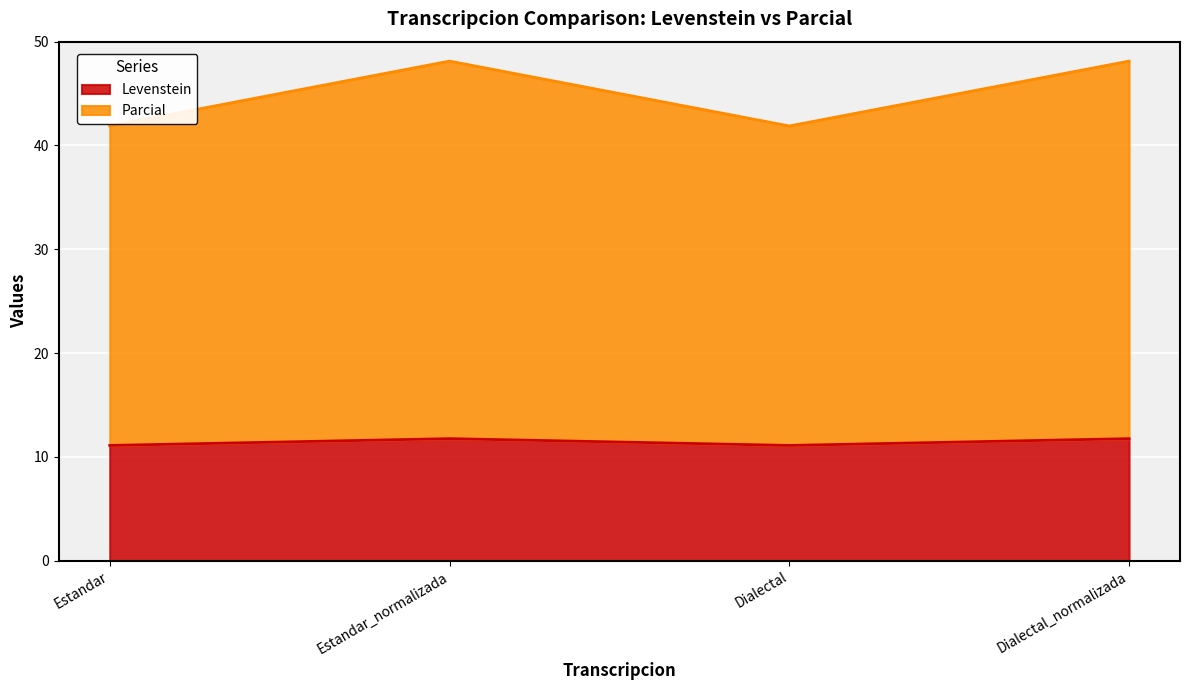

At how many categories does at least one series exceed 16?

4